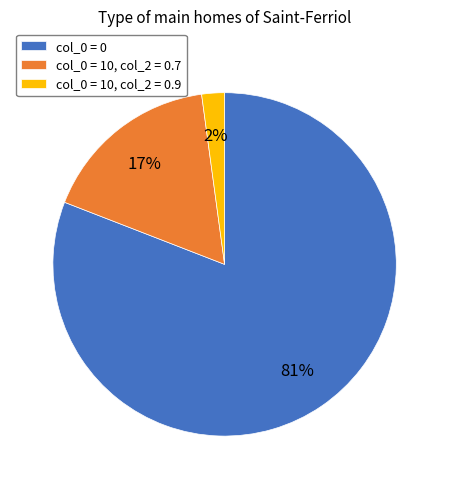

To the nearest percent, what is the difference between the largest and smallest slice percentages?

79%